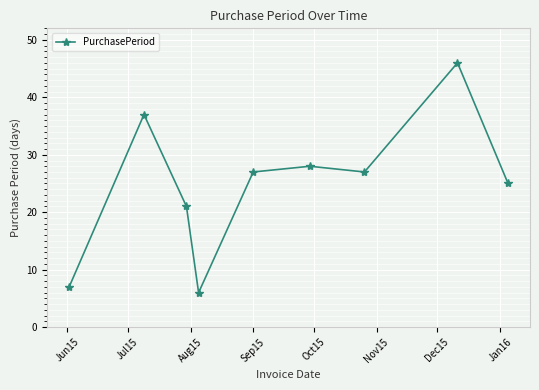

What is the value of the 4th point from the left?

6